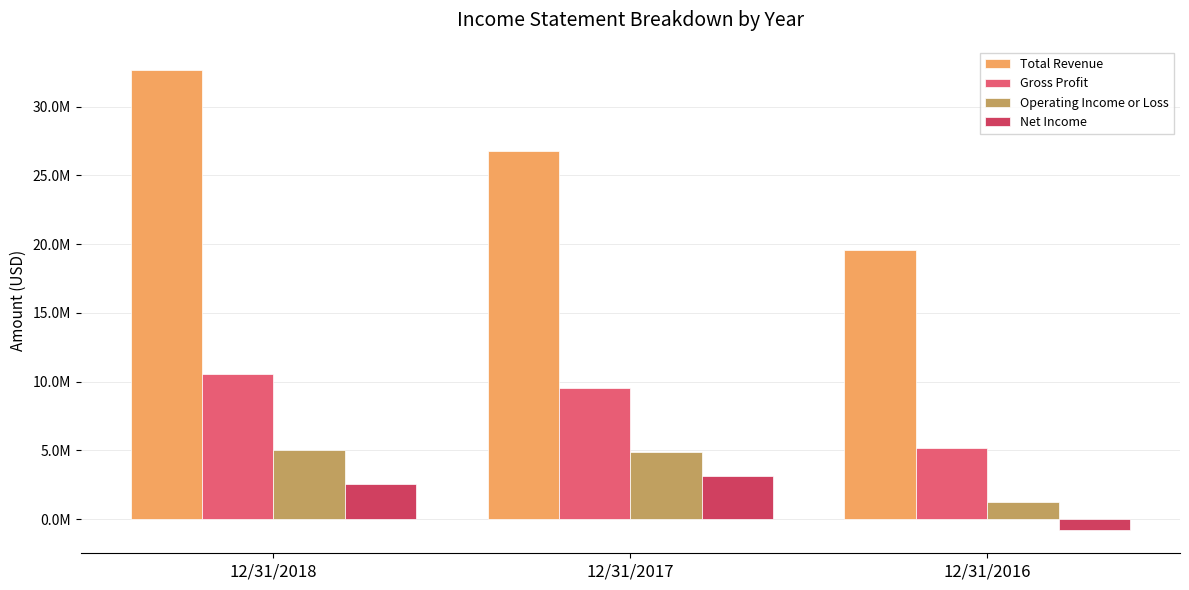

What is the value of the Net Income bar at the 3rd from the left?

-814124